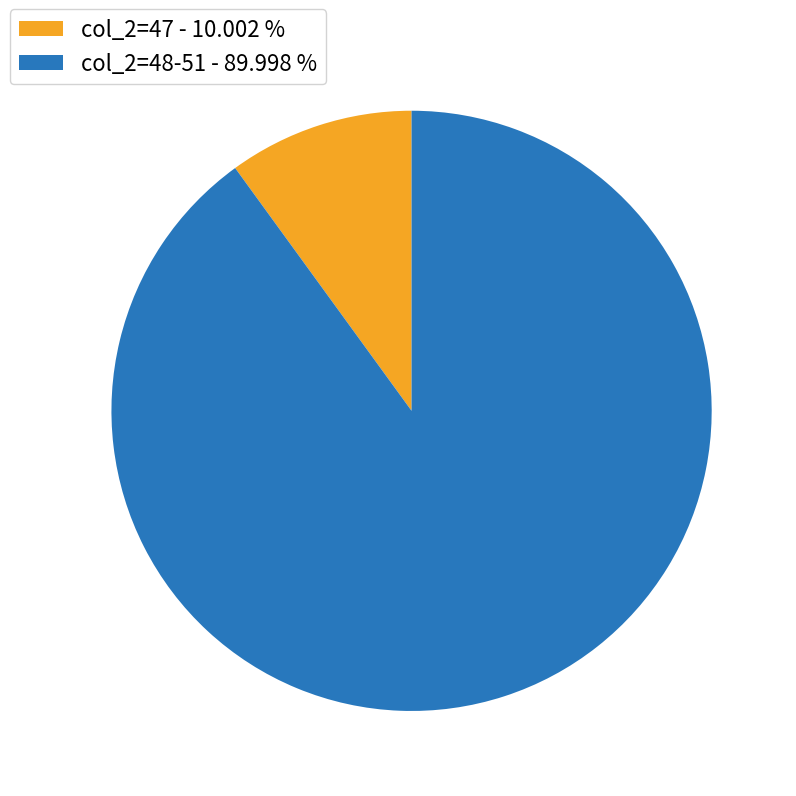

Do col_2=48-51 - 89.998 % and col_2=47 - 10.002 % together represent more than half of the pie?

Yes